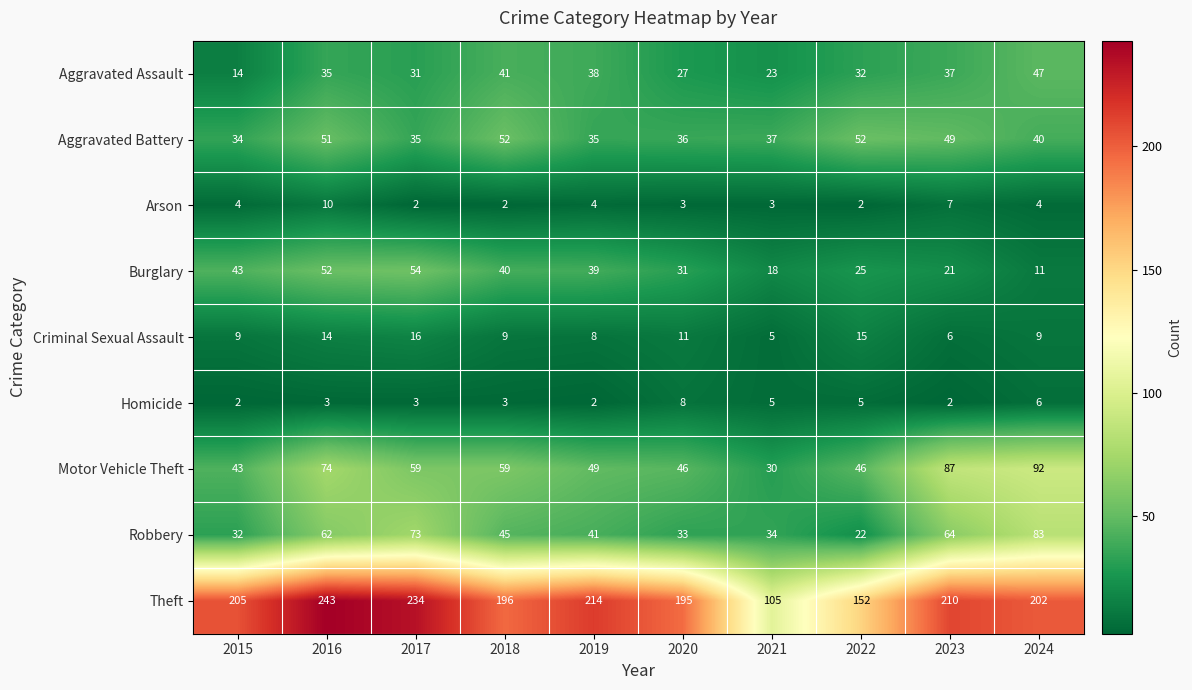

What is the smallest value displayed?

2